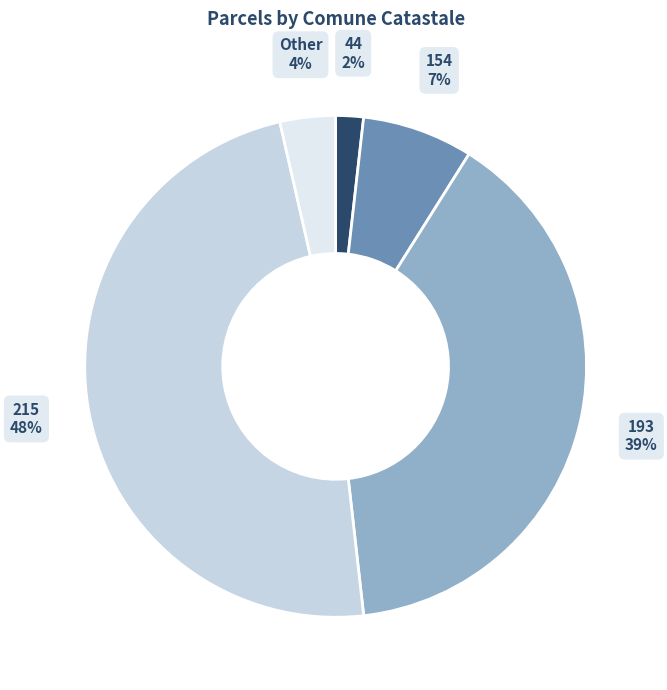

Is the sum of Other and 193 greater than half?

No